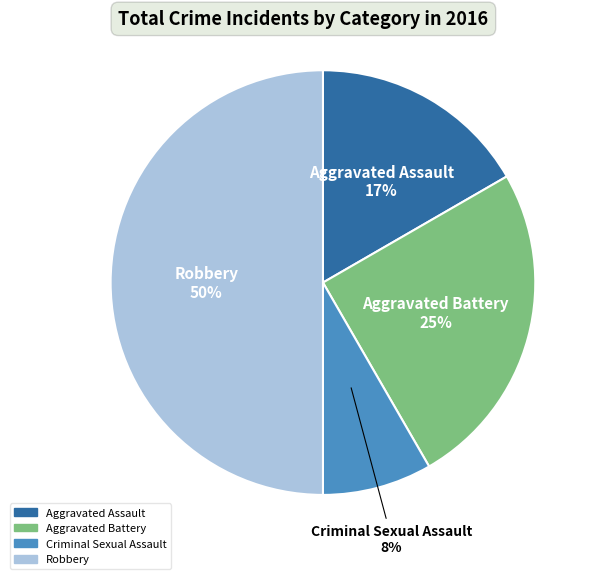

What percentage is the Aggravated Battery slice, to the nearest percent?

25%